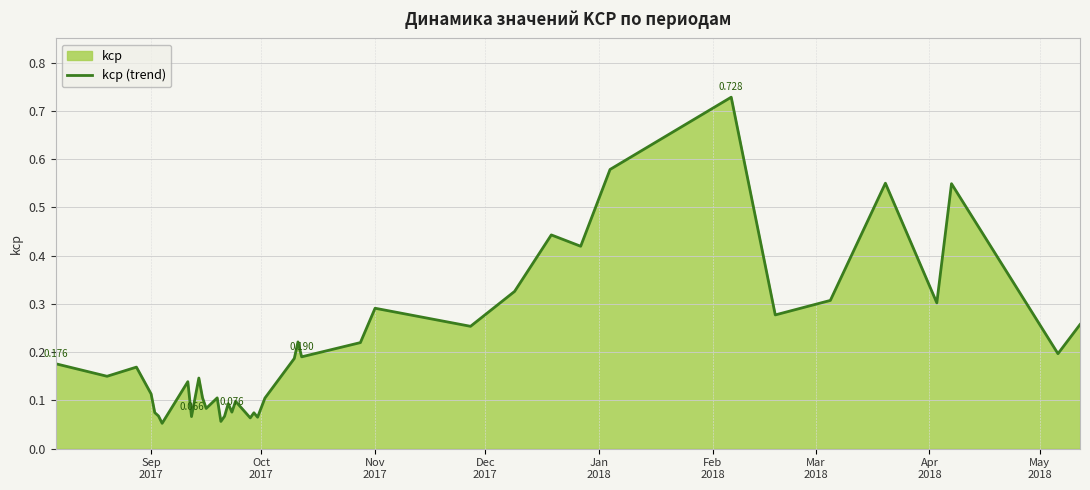

What is the maximum value shown in the chart?

0.7